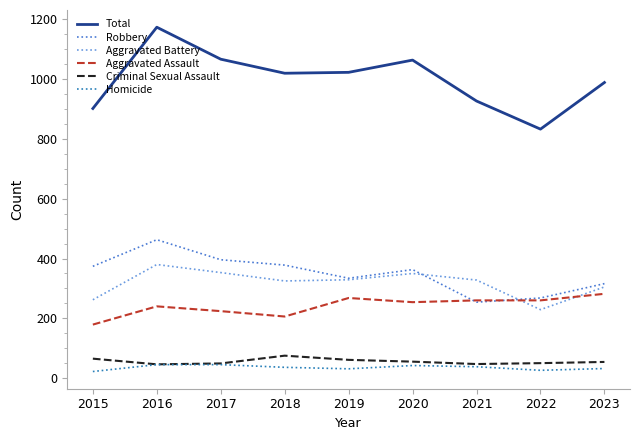

The value of Aggravated Battery at 2022 is 229. True or false?

True